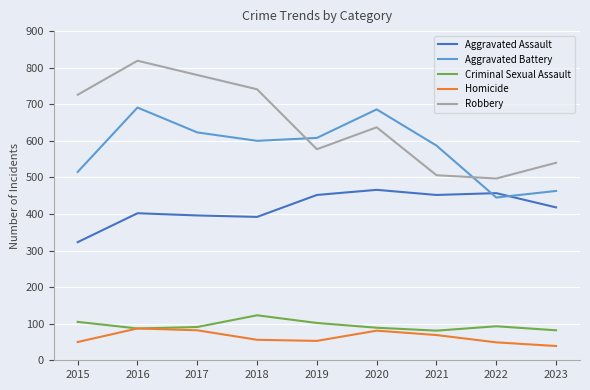

Which label corresponds to the largest value in the chart?

2016